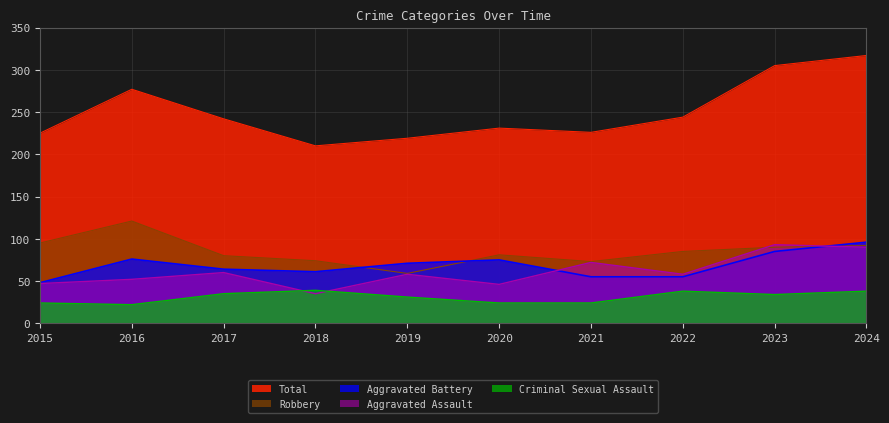

The Aggravated Battery series shows 48 at 2016. True or false?

False